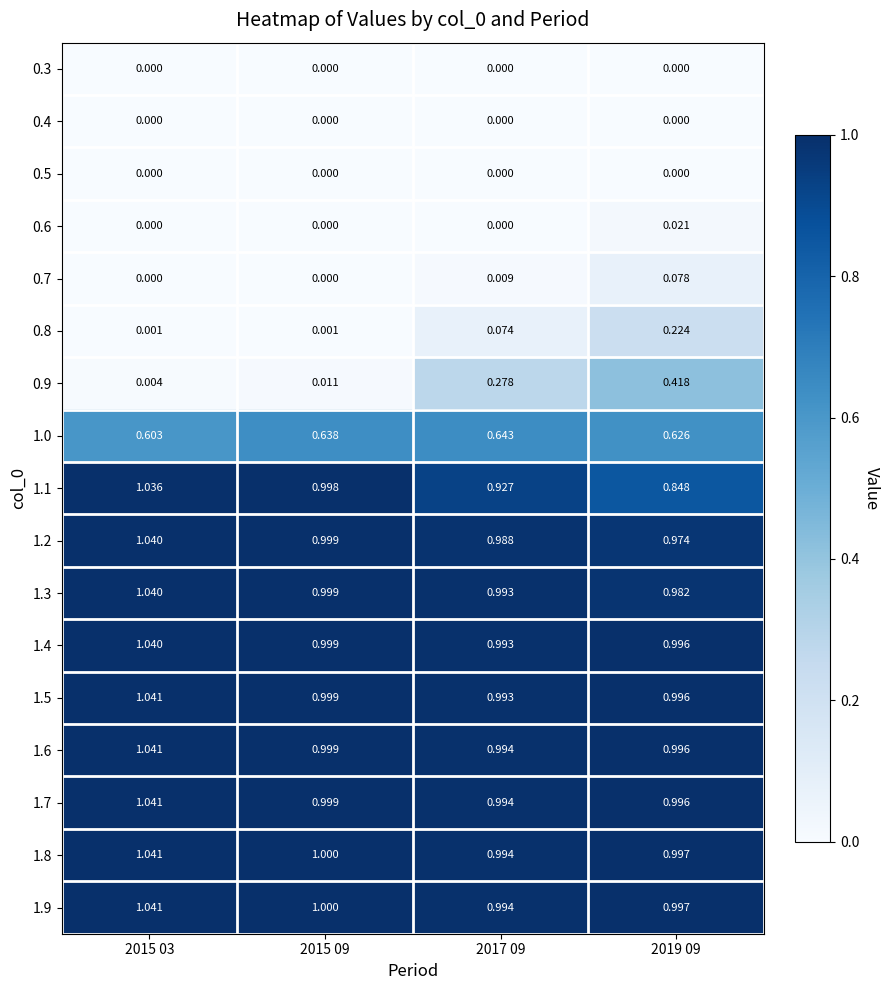

Is the value of 1.7 at 2019 09 greater than the value of 1.0 at 2015 03?

Yes